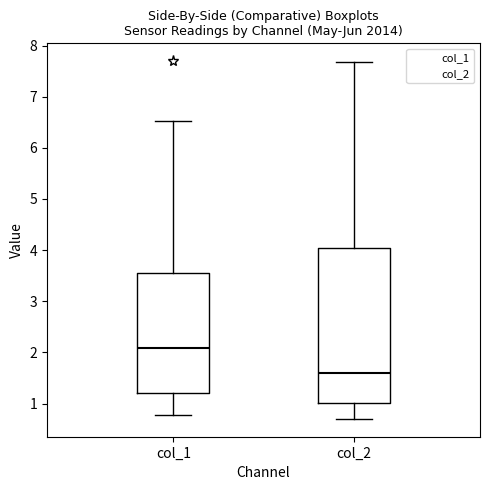

Comparing the boxes themselves (not the whiskers), which one is the tallest?

col_2